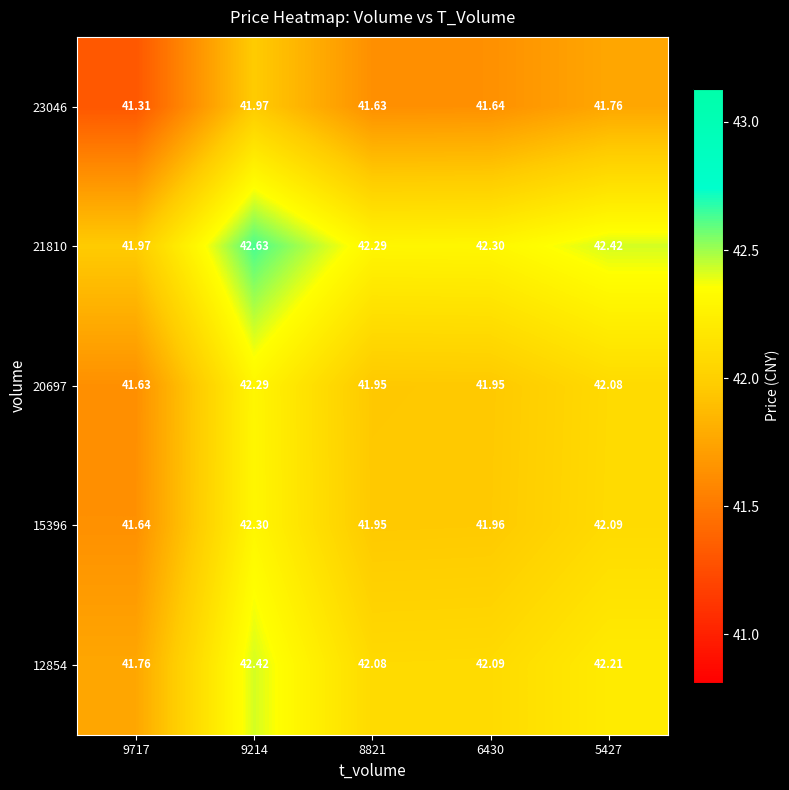

Is the value of 15396 at 9214 greater than the value of 20697 at 8821?

Yes